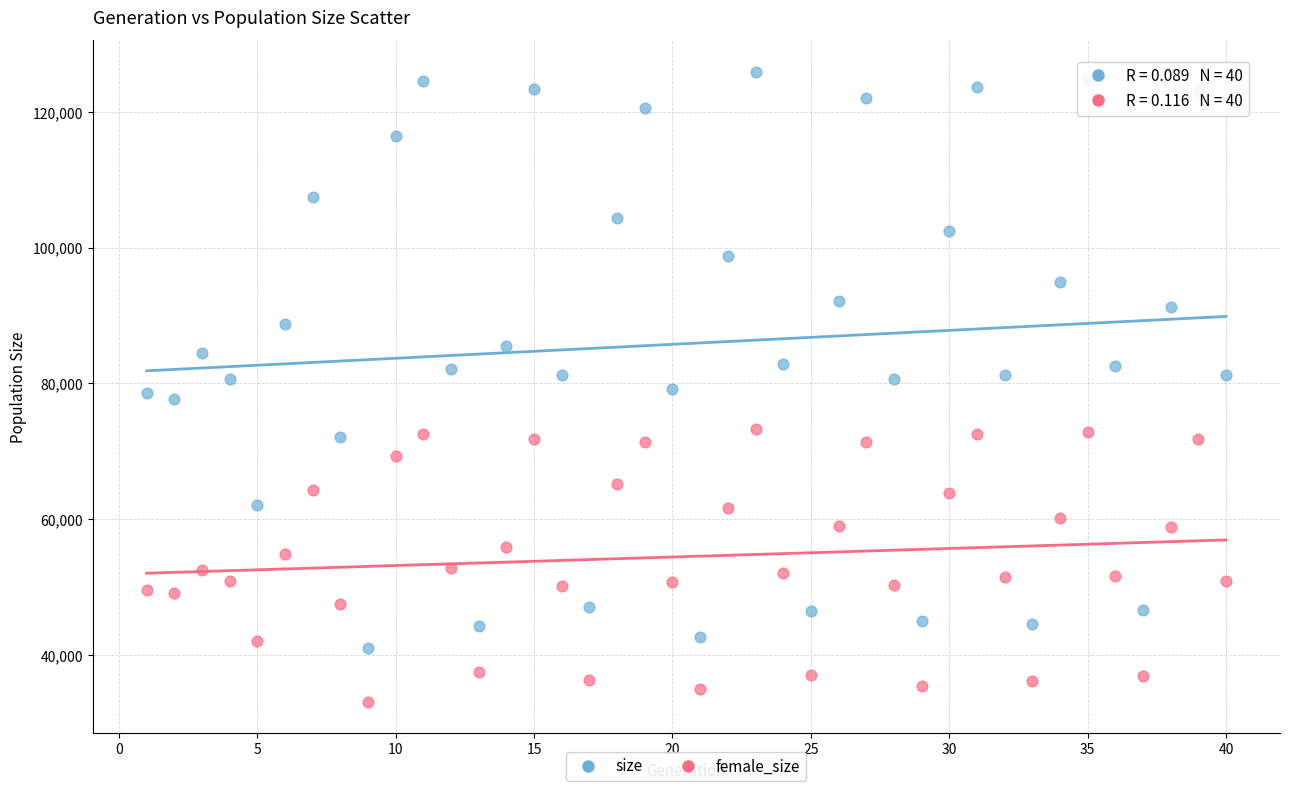

Across all data points, what is the range of X values (max minus min)?

39